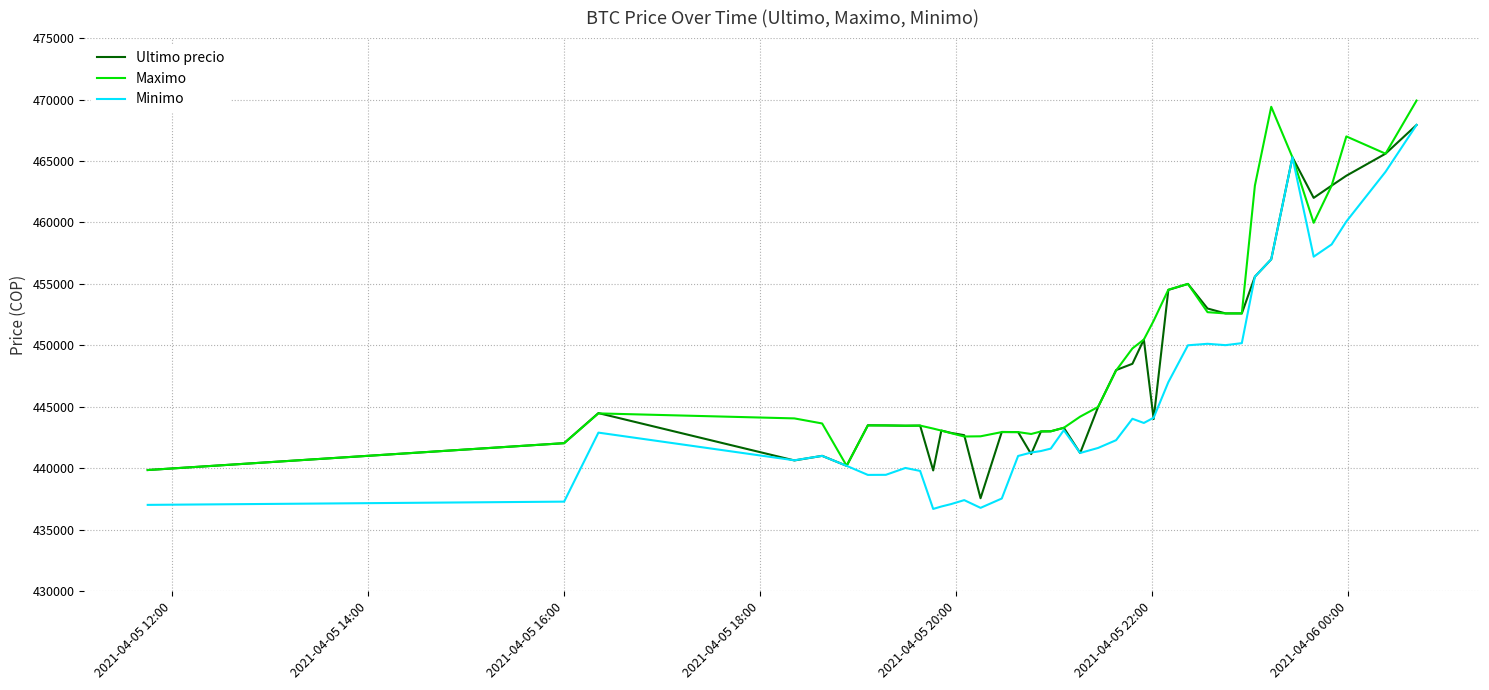

Which series has the largest range (max minus min)?

Minimo